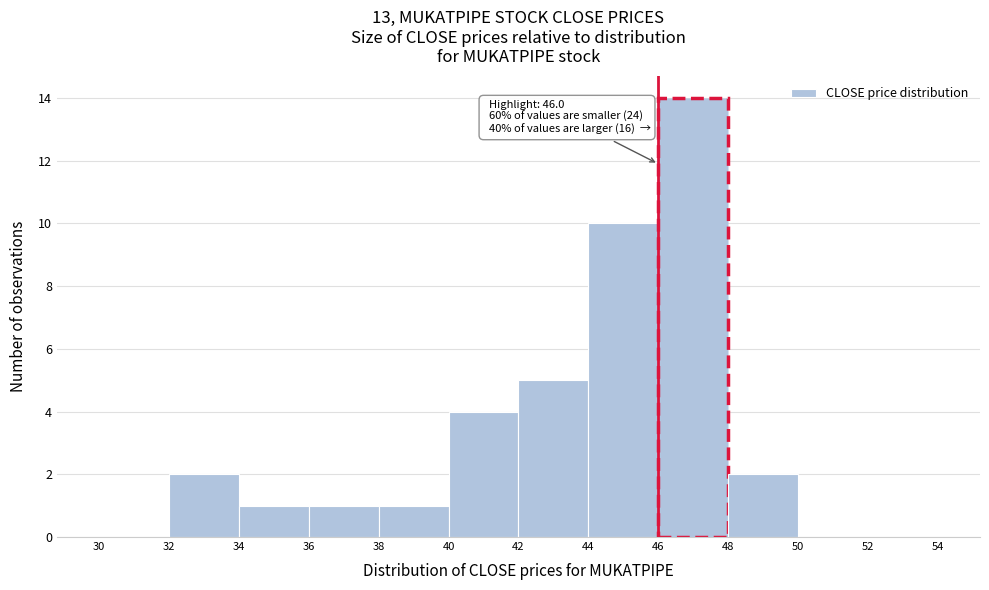

Over which range of the x-axis is the bar tallest?

46 to 48